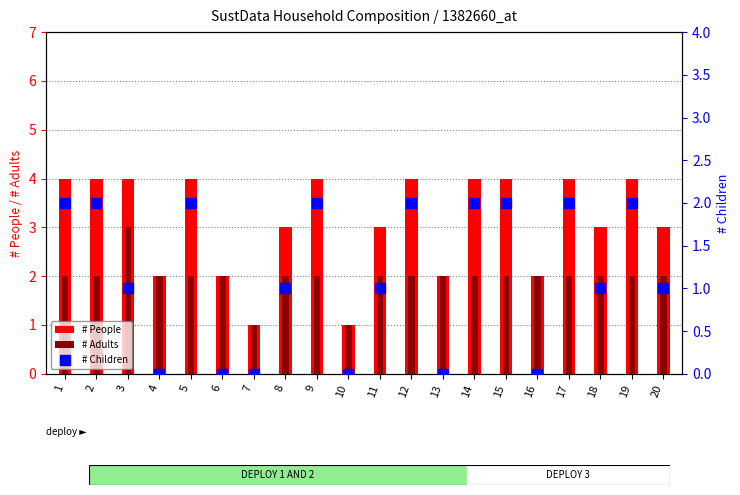

Which series has the largest Y range (max minus min)?

# People